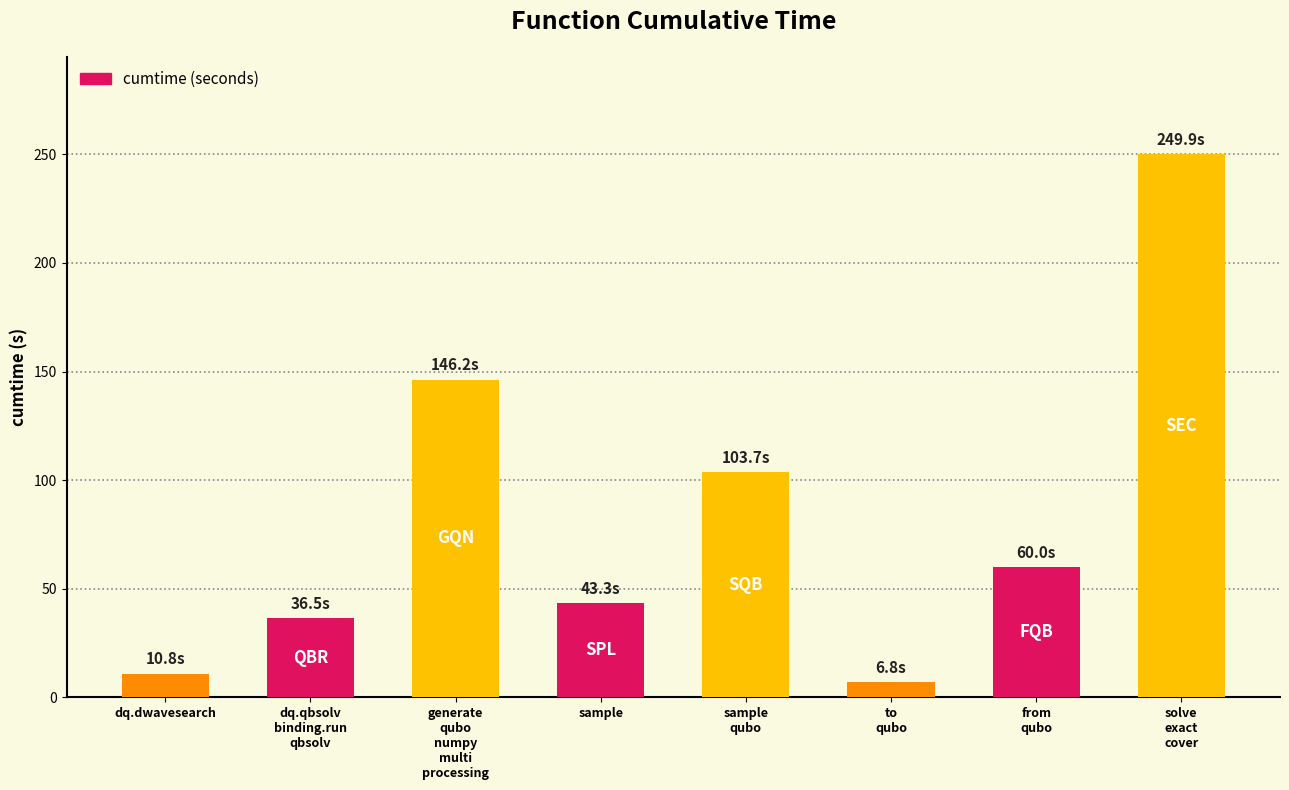

True or false: the data shows 12.3 at sample.

False